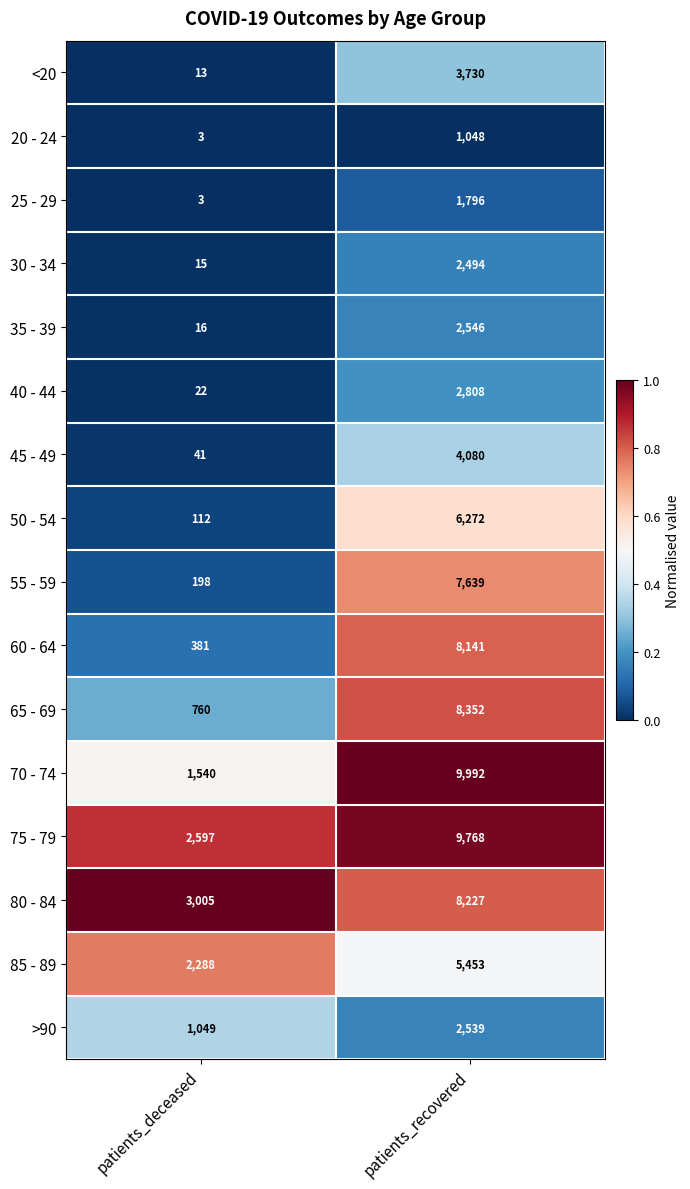

How many data points does each series have?

2